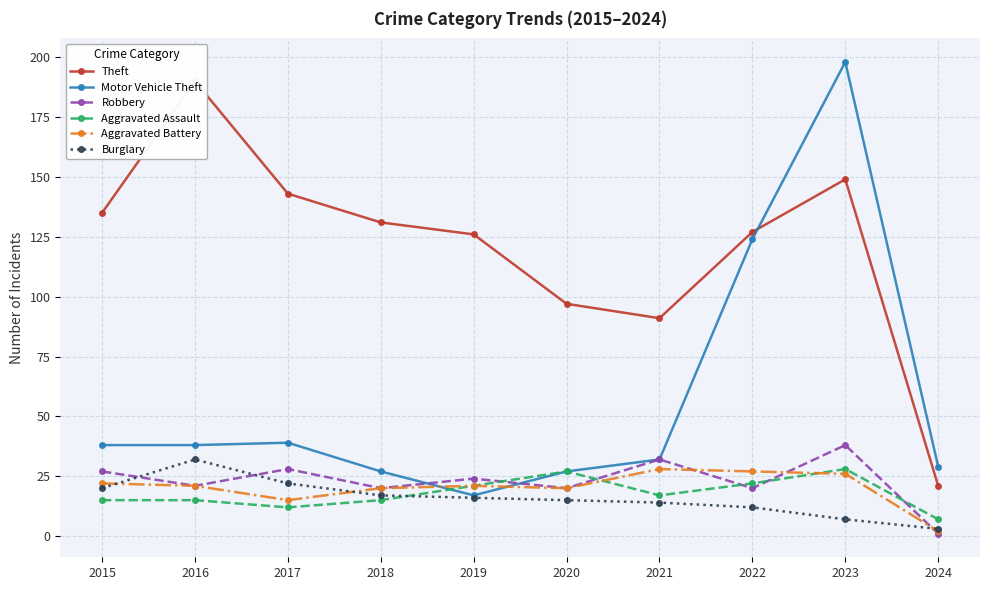

True or false: Aggravated Assault has a value of 11 at 2024.

False